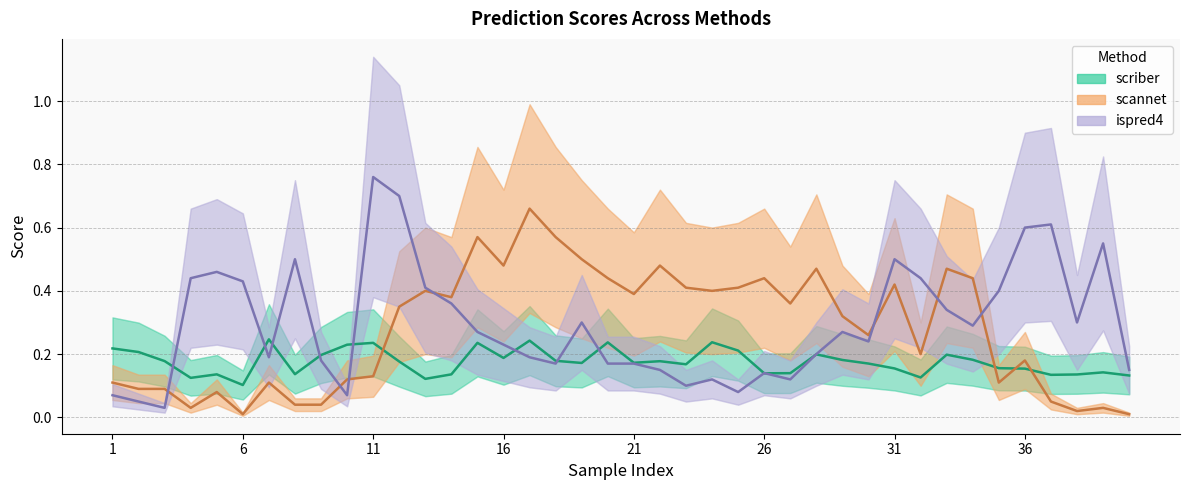

Rank the series by their maximum value, from highest to lowest.

ispred4, scannet, scriber